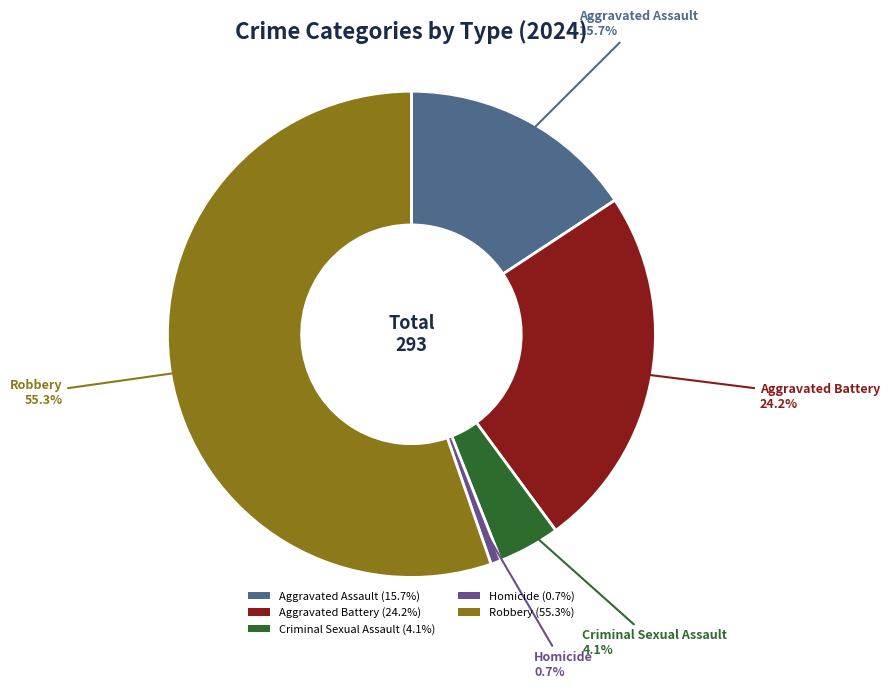

Is Homicide the majority of the pie?

No